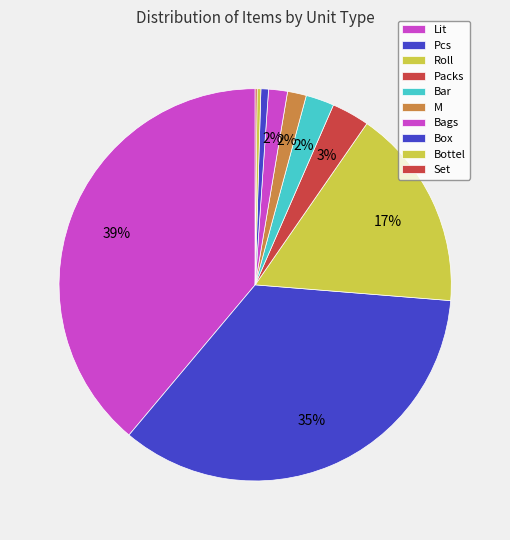

True or false: Packs accounts for 1% of the total.

False